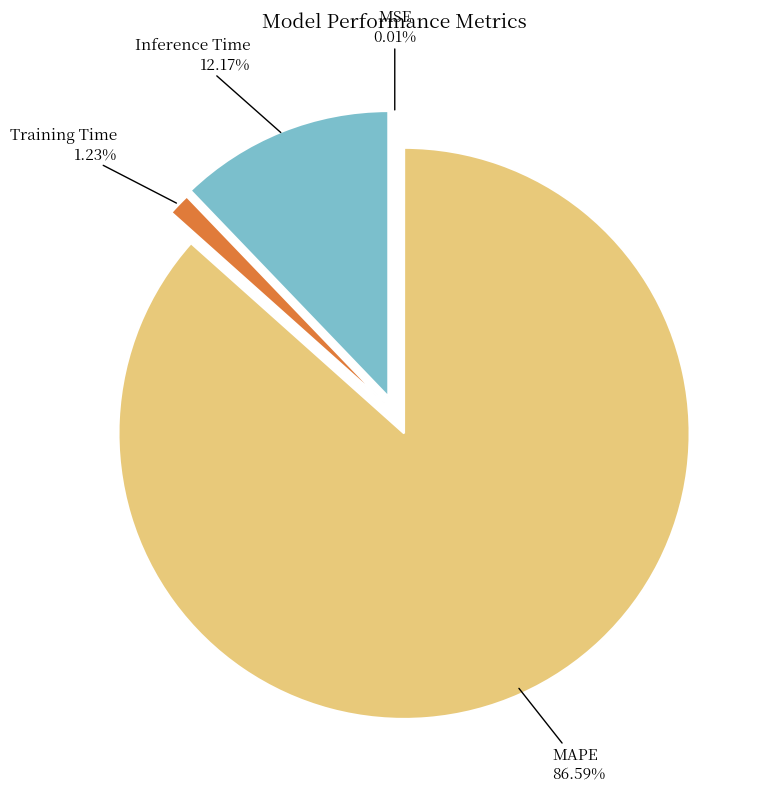

What percentage is the MAPE slice, to the nearest percent?

87%